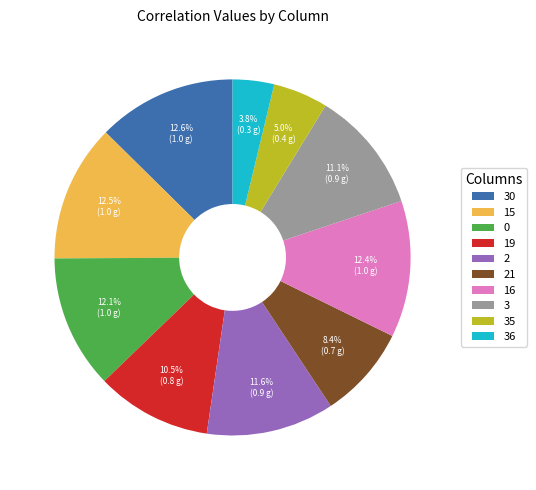

Which slice is the smallest?

36